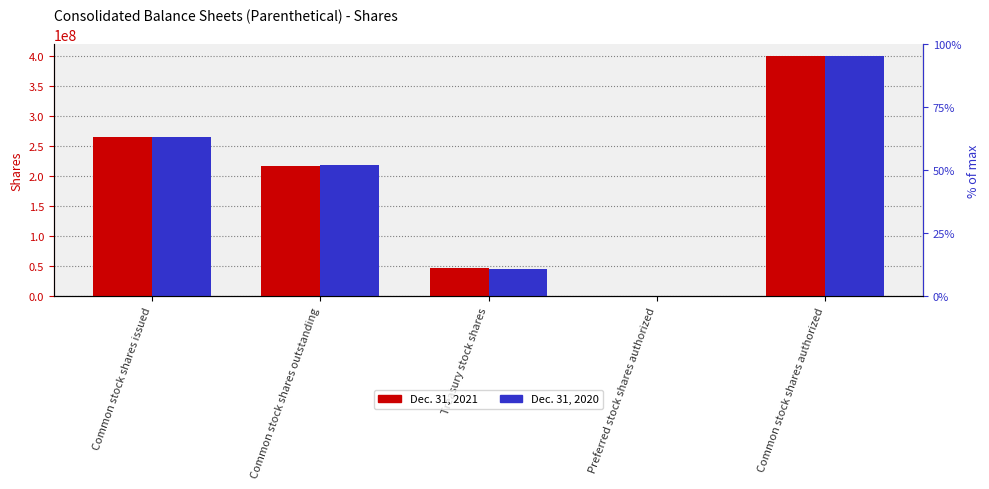

What is the difference between the second highest and second lowest values in the Dec. 31, 2020 series?

218700000